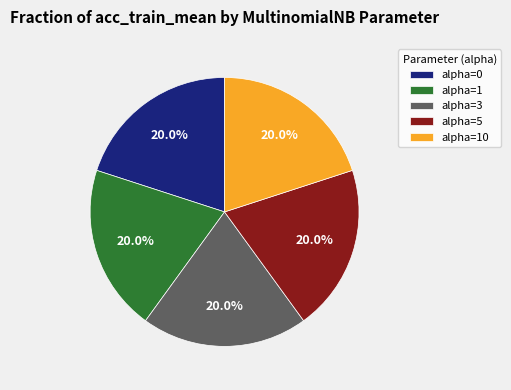

To the nearest percent, what is the average slice percentage?

20%